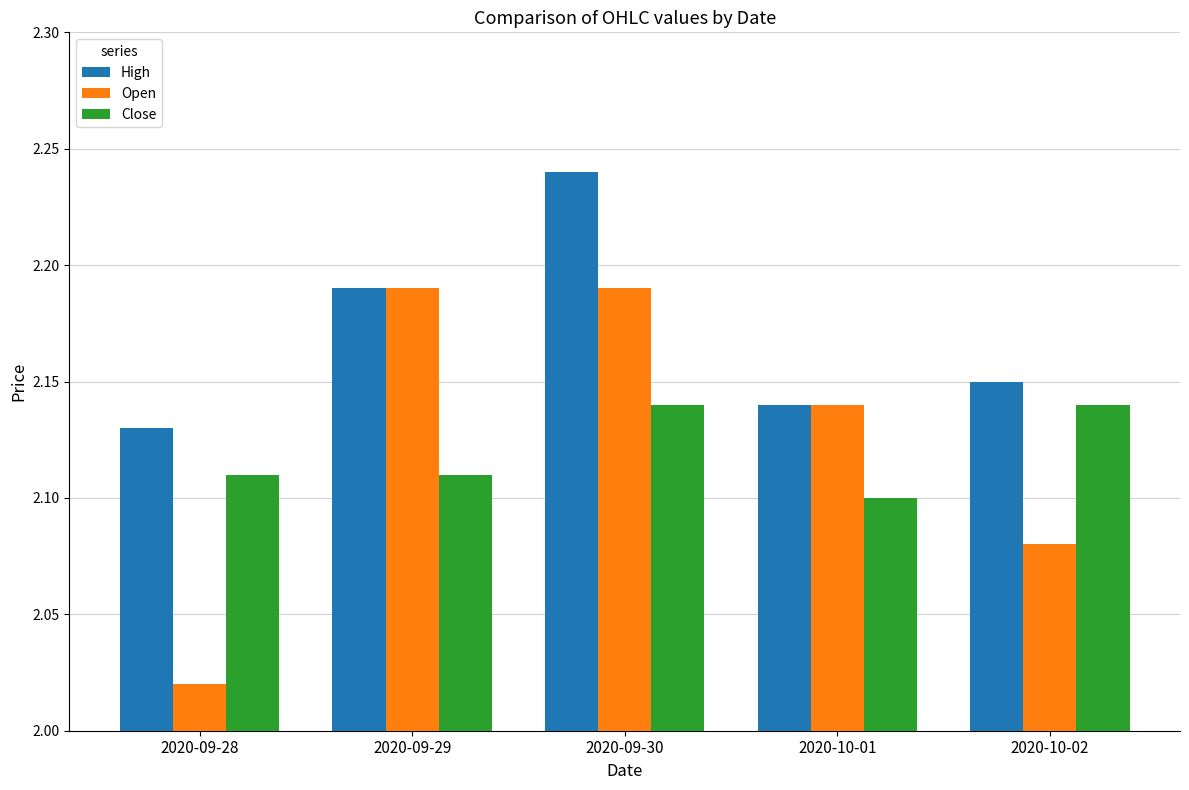

Where is High nearest to the value 2?

2020-09-28